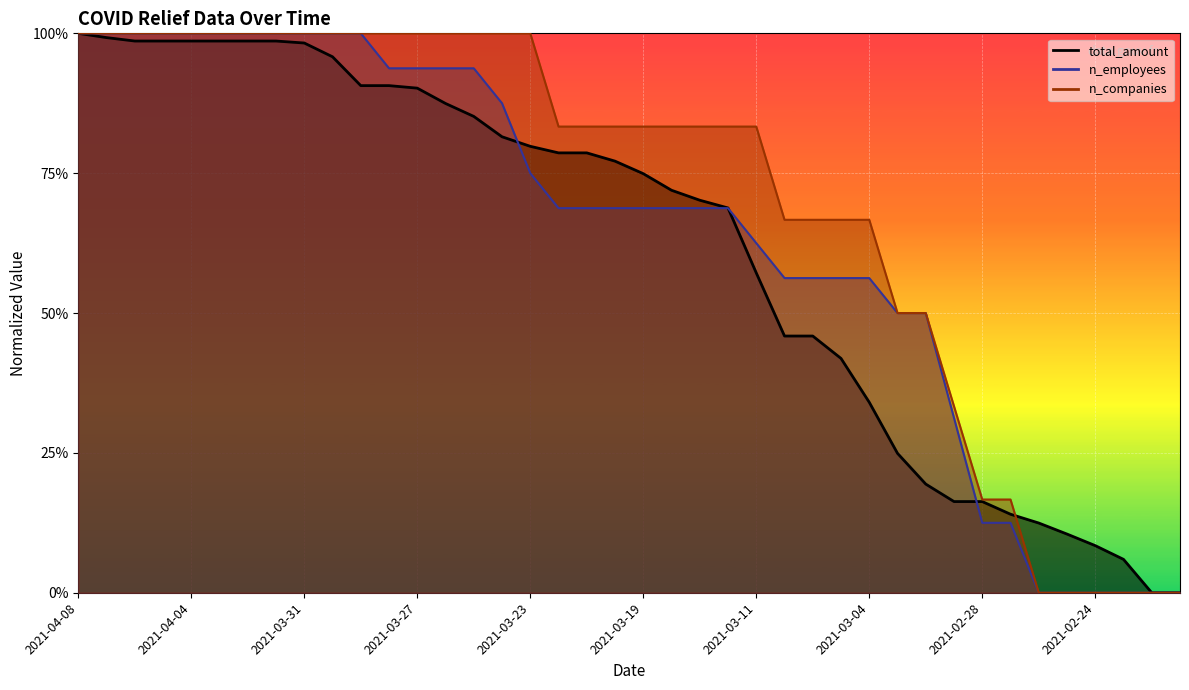

Reading left to right, extract all data points from this chart.

total_amount: 2021-04-08=1.0	2021-04-07=1.0	2021-04-06=1.0	2021-04-05=1.0	2021-04-04=1.0	2021-04-03=1.0	2021-04-02=1.0	2021-04-01=1.0	2021-03-31=1.0	2021-03-30=1.0	2021-03-29=0.9	2021-03-28=0.9	2021-03-27=0.9	2021-03-26=0.9	2021-03-25=0.9	2021-03-24=0.8	2021-03-23=0.8	2021-03-22=0.8	2021-03-21=0.8	2021-03-20=0.8	2021-03-19=0.7	2021-03-18=0.7	2021-03-17=0.7	2021-03-16=0.7	2021-03-11=0.6	2021-03-07=0.5	2021-03-06=0.5	2021-03-05=0.4	2021-03-04=0.3	2021-03-03=0.2	2021-03-02=0.2	2021-03-01=0.2	2021-02-28=0.2	2021-02-27=0.1	2021-02-26=0.1	2021-02-25=0.1	2021-02-24=0.1	2021-02-23=0.1	2021-02-22=0.0	2021-02-21=0.0
n_employees: 2021-04-08=1.0	2021-04-07=1.0	2021-04-06=1.0	2021-04-05=1.0	2021-04-04=1.0	2021-04-03=1.0	2021-04-02=1.0	2021-04-01=1.0	2021-03-31=1.0	2021-03-30=1.0	2021-03-29=1.0	2021-03-28=0.9	2021-03-27=0.9	2021-03-26=0.9	2021-03-25=0.9	2021-03-24=0.9	2021-03-23=0.7	2021-03-22=0.7	2021-03-21=0.7	2021-03-20=0.7	2021-03-19=0.7	2021-03-18=0.7	2021-03-17=0.7	2021-03-16=0.7	2021-03-11=0.6	2021-03-07=0.6	2021-03-06=0.6	2021-03-05=0.6	2021-03-04=0.6	2021-03-03=0.5	2021-03-02=0.5	2021-03-01=0.3	2021-02-28=0.1	2021-02-27=0.1	2021-02-26=0.0	2021-02-25=0.0	2021-02-24=0.0	2021-02-23=0.0	2021-02-22=0.0	2021-02-21=0.0
n_companies: 2021-04-08=1.0	2021-04-07=1.0	2021-04-06=1.0	2021-04-05=1.0	2021-04-04=1.0	2021-04-03=1.0	2021-04-02=1.0	2021-04-01=1.0	2021-03-31=1.0	2021-03-30=1.0	2021-03-29=1.0	2021-03-28=1.0	2021-03-27=1.0	2021-03-26=1.0	2021-03-25=1.0	2021-03-24=1.0	2021-03-23=1.0	2021-03-22=0.8	2021-03-21=0.8	2021-03-20=0.8	2021-03-19=0.8	2021-03-18=0.8	2021-03-17=0.8	2021-03-16=0.8	2021-03-11=0.8	2021-03-07=0.7	2021-03-06=0.7	2021-03-05=0.7	2021-03-04=0.7	2021-03-03=0.5	2021-03-02=0.5	2021-03-01=0.3	2021-02-28=0.2	2021-02-27=0.2	2021-02-26=0.0	2021-02-25=0.0	2021-02-24=0.0	2021-02-23=0.0	2021-02-22=0.0	2021-02-21=0.0